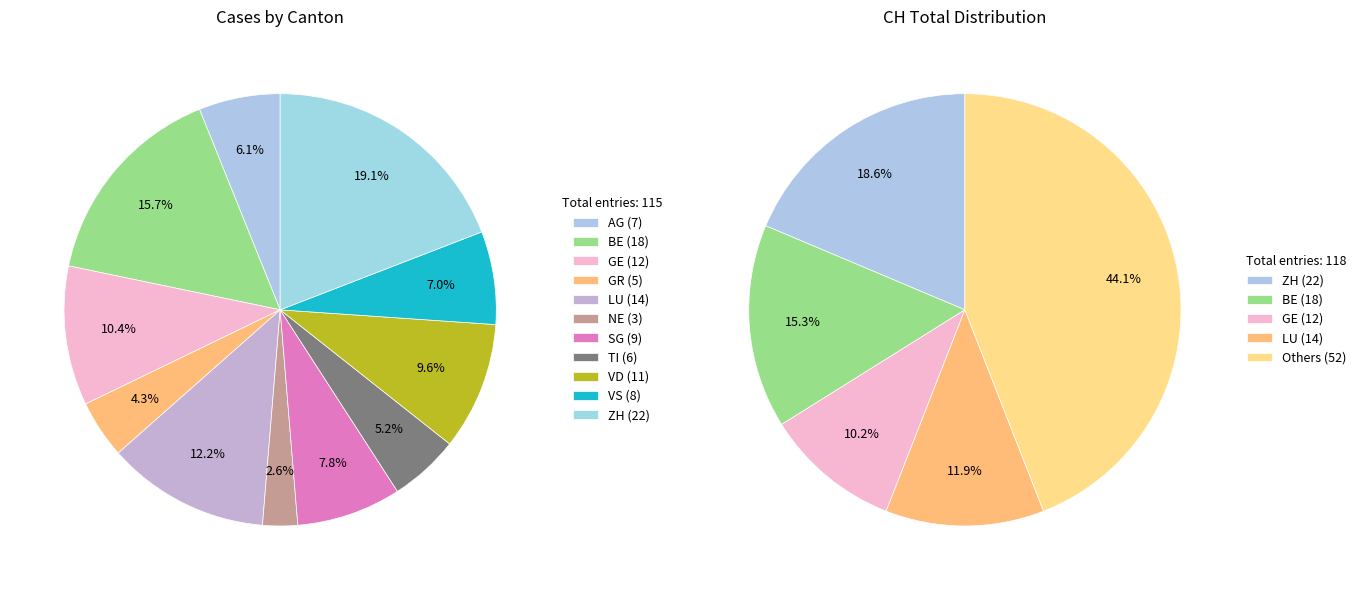

How many segments does this pie chart have?

11